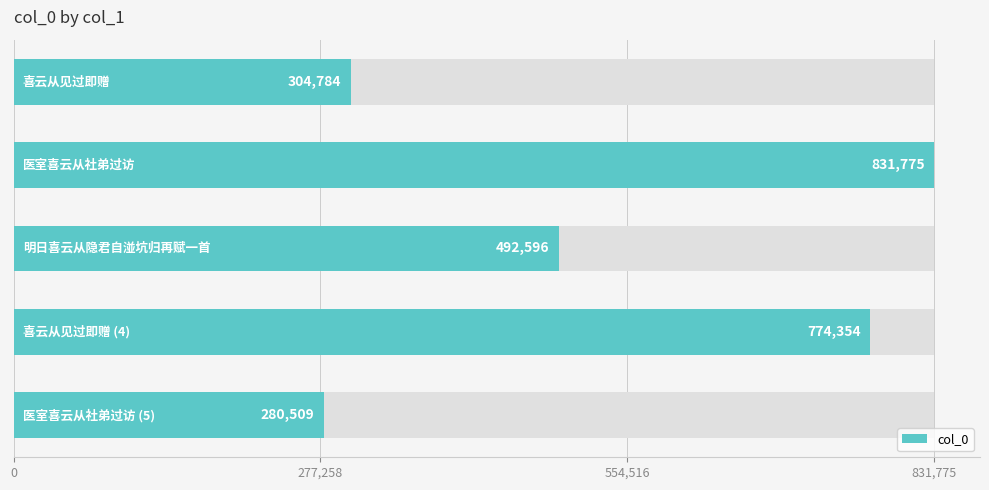

What is the difference between the maximum and minimum values?

551266